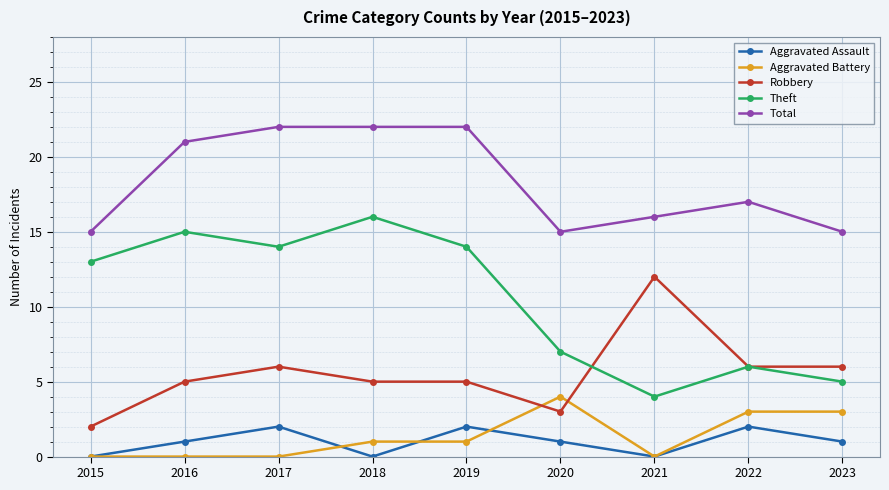

What are all the series names shown in the legend?

Aggravated Assault, Aggravated Battery, Robbery, Theft, Total